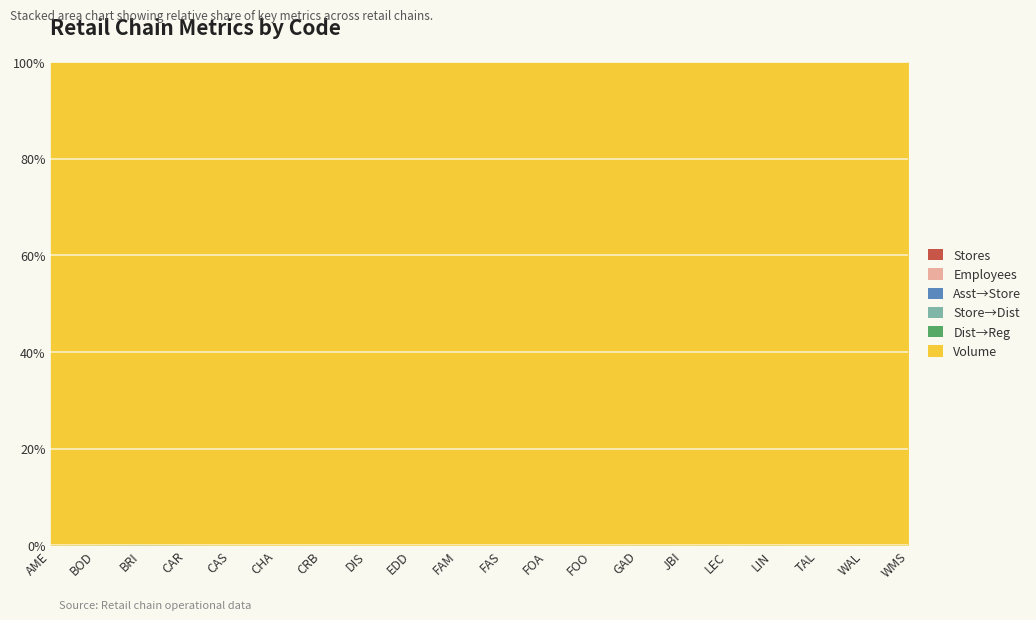

What is the label of the 6th point from the left?

CHA